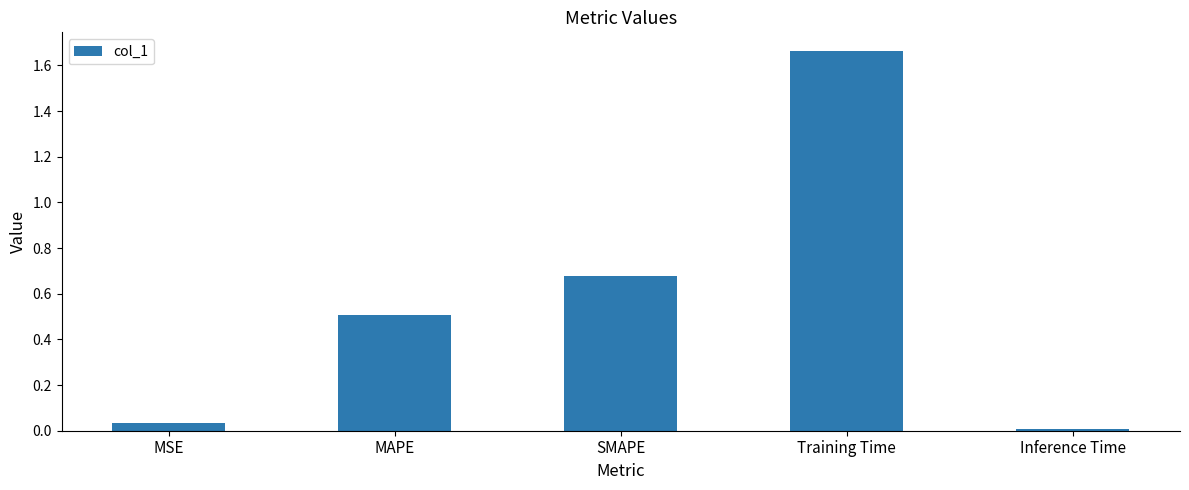

What is the label of the 1st bar from the right?

Inference Time